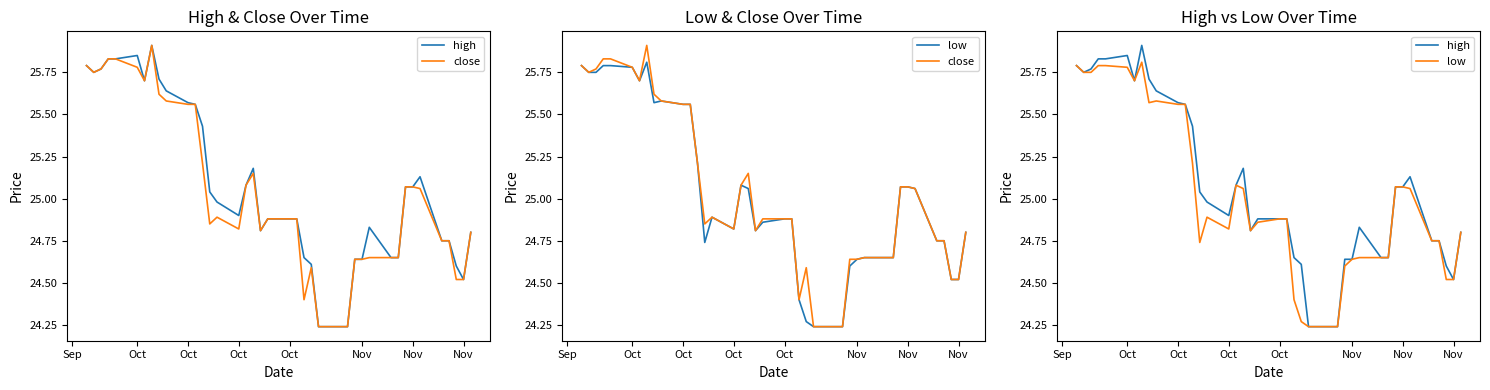

The low series shows 35.2 at 31. True or false?

False